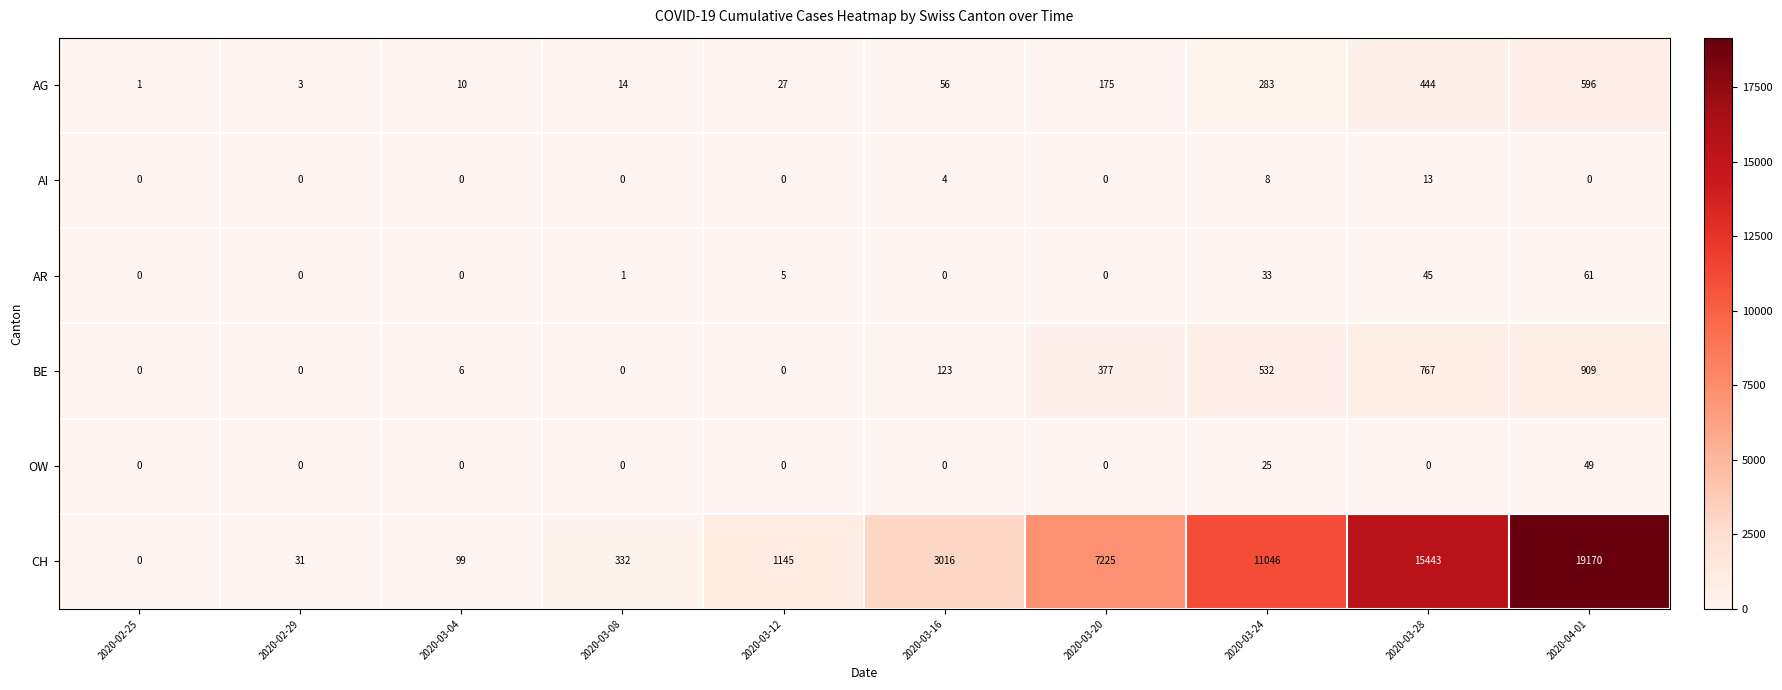

The OW series shows 31 at 2020-03-28. True or false?

False